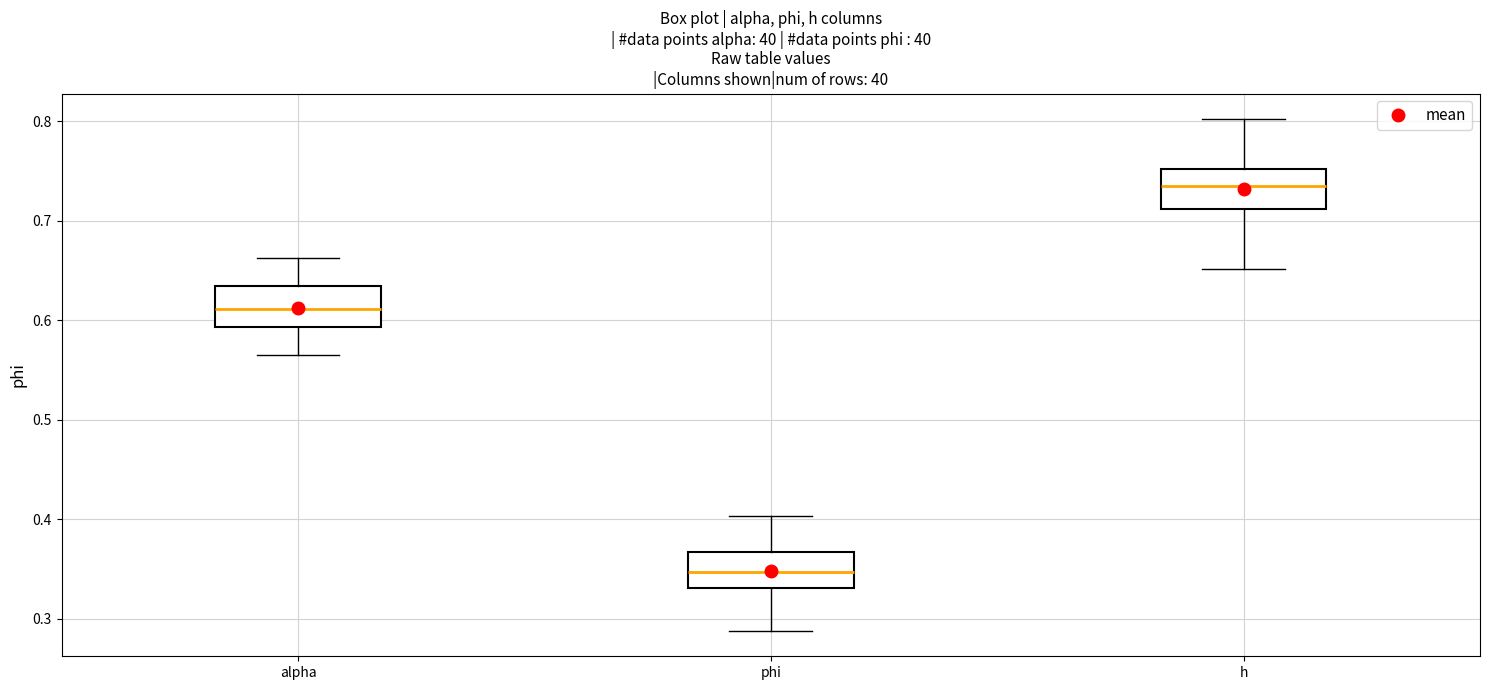

Where is the lower edge of the box for h on the y-axis? The values are not printed on the chart, so give them approximately, as read against the axis.

0.71